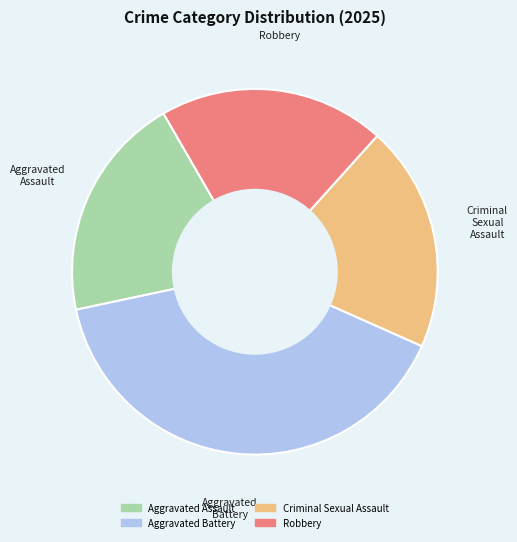

Which has a higher value, Aggravated Battery or Criminal Sexual Assault?

Aggravated Battery